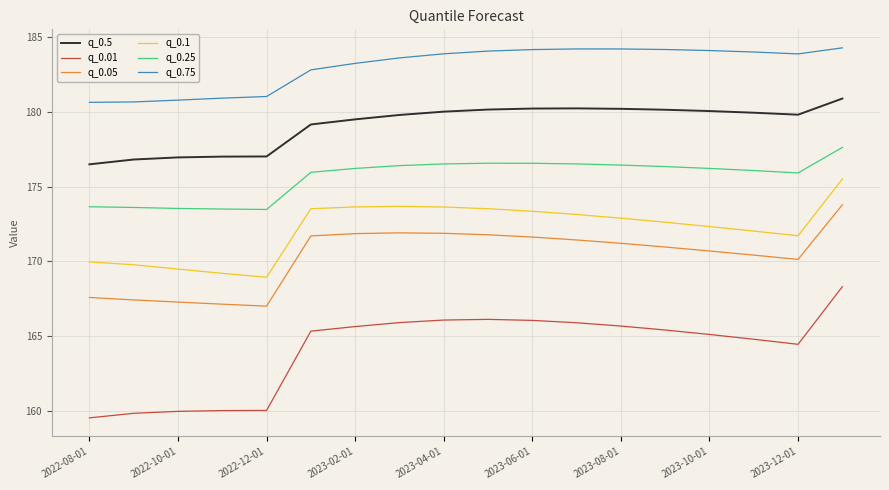

What is the difference between the maximum and minimum values in the q_0.5 series?

4.4